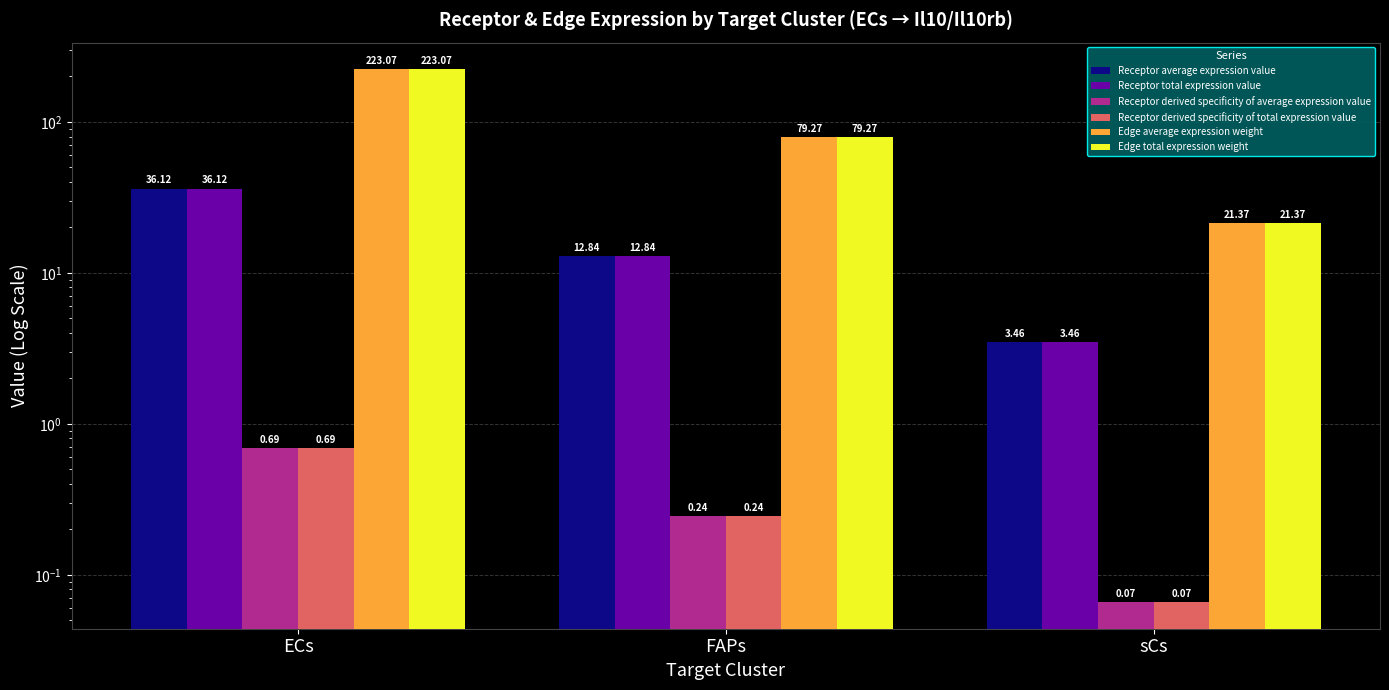

What is the label of the 1st bar from the right?

sCs